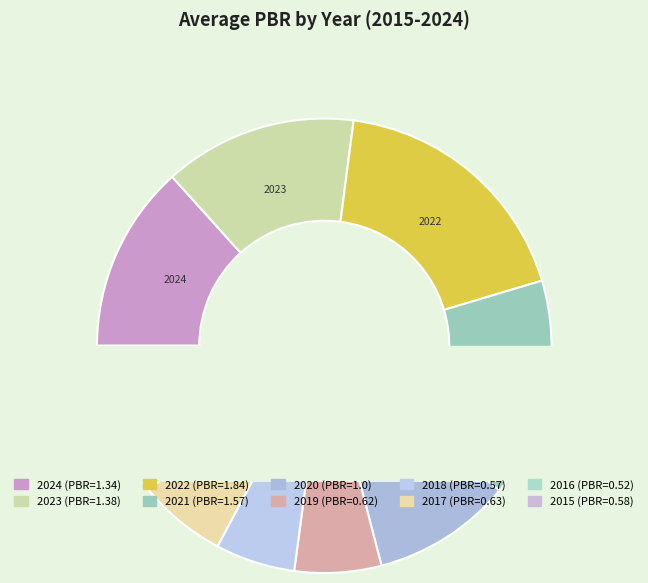

What is the largest slice in the pie chart?

2022